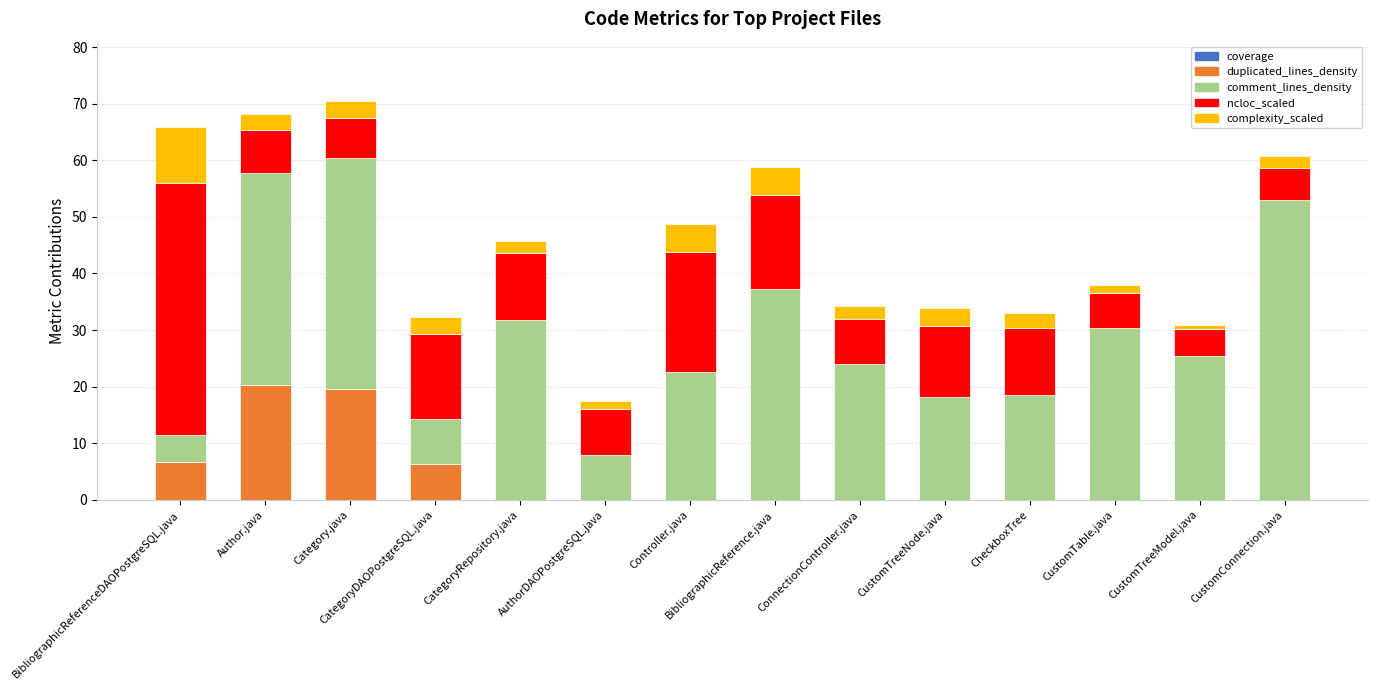

The duplicated_lines_density series shows 12.6 at ConnectionController.java. True or false?

False